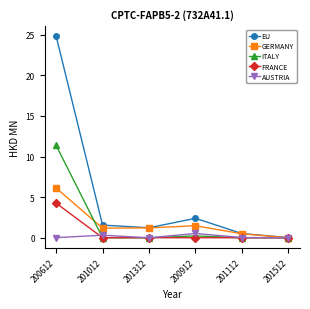

At which label does GERMANY first exceed 1?

200612